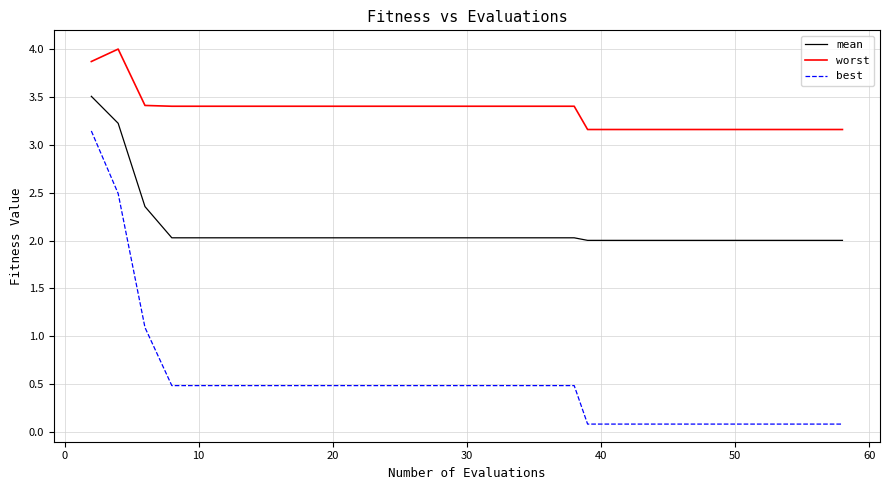

True or false: mean and worst intersect in this chart.

False